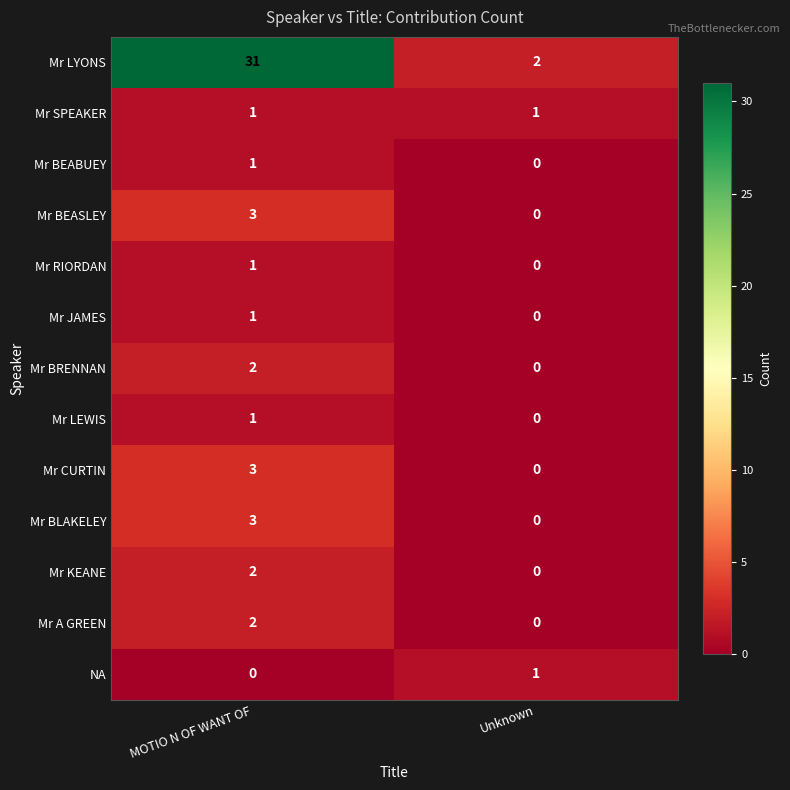

Count the number of data series in this chart.

13